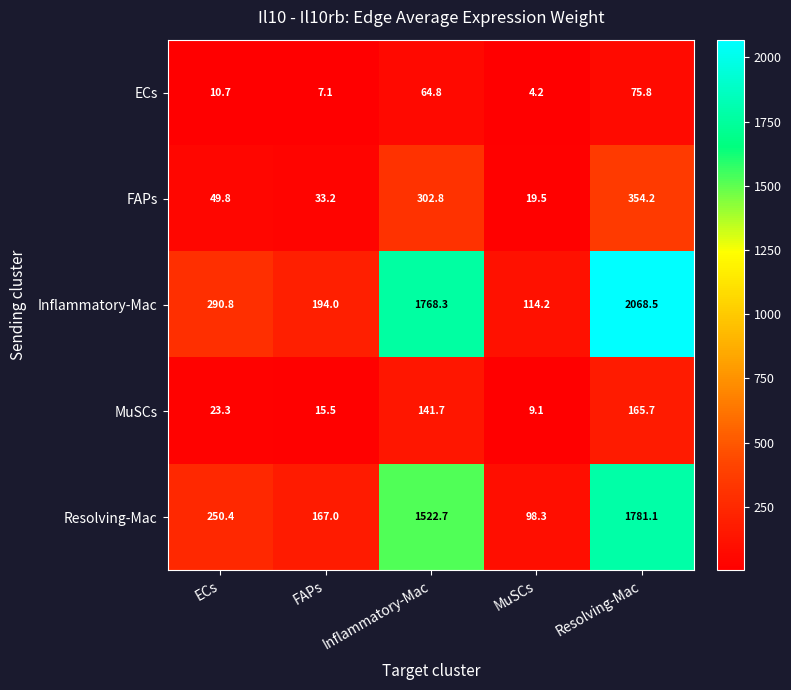

Count the number of data series in this chart.

5